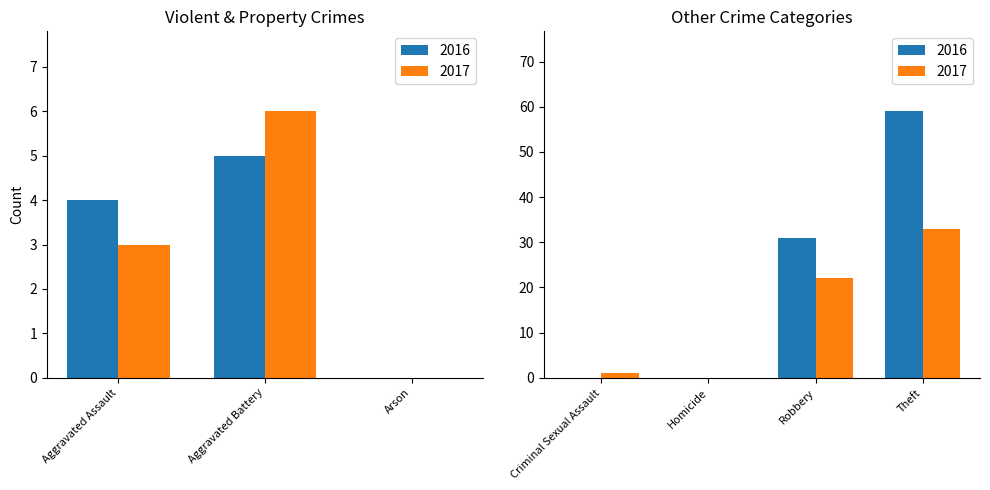

At which label does 2017 first exceed 6?

Robbery